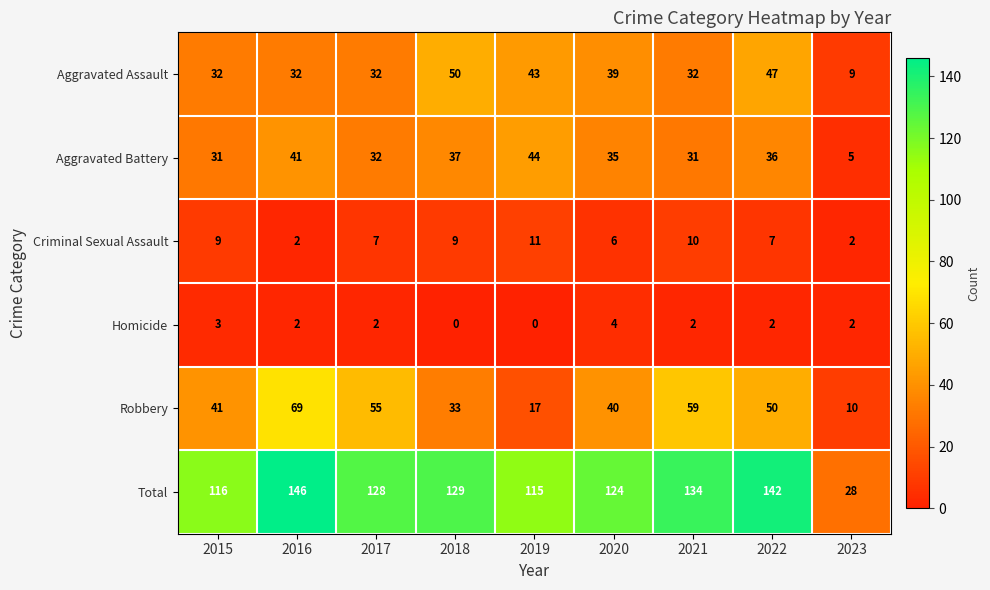

Is the value of Homicide at 2022 greater than the value of Aggravated Assault at 2022?

No